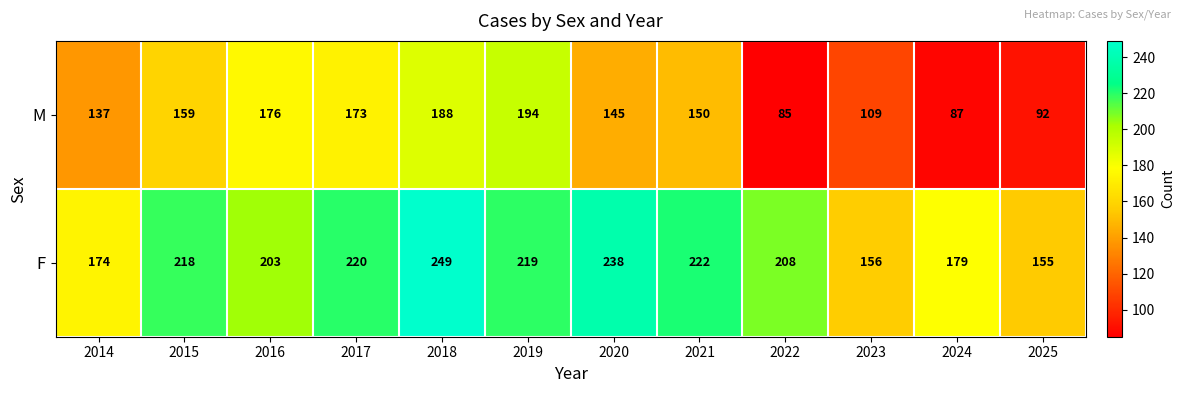

What is the smallest value displayed?

85